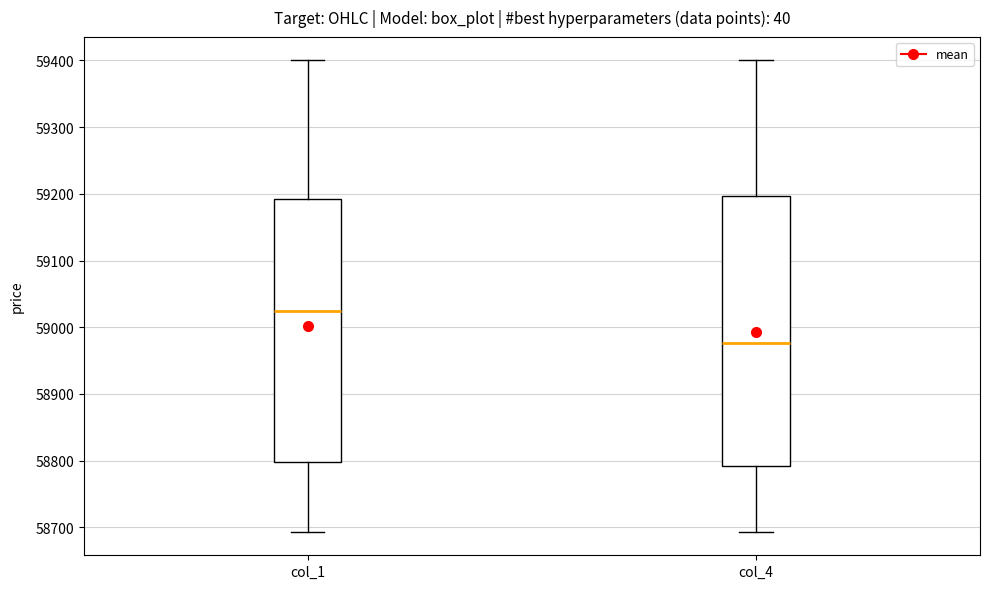

Where does the median line of the box for col_4 sit on the y-axis? The values are not printed on the chart, so give them approximately, as read against the axis.

58980